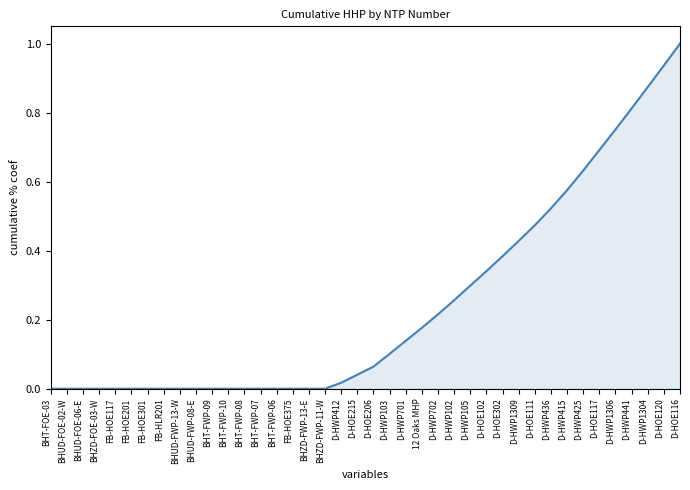

The value at D-HOE117 is 1.0. True or false?

False